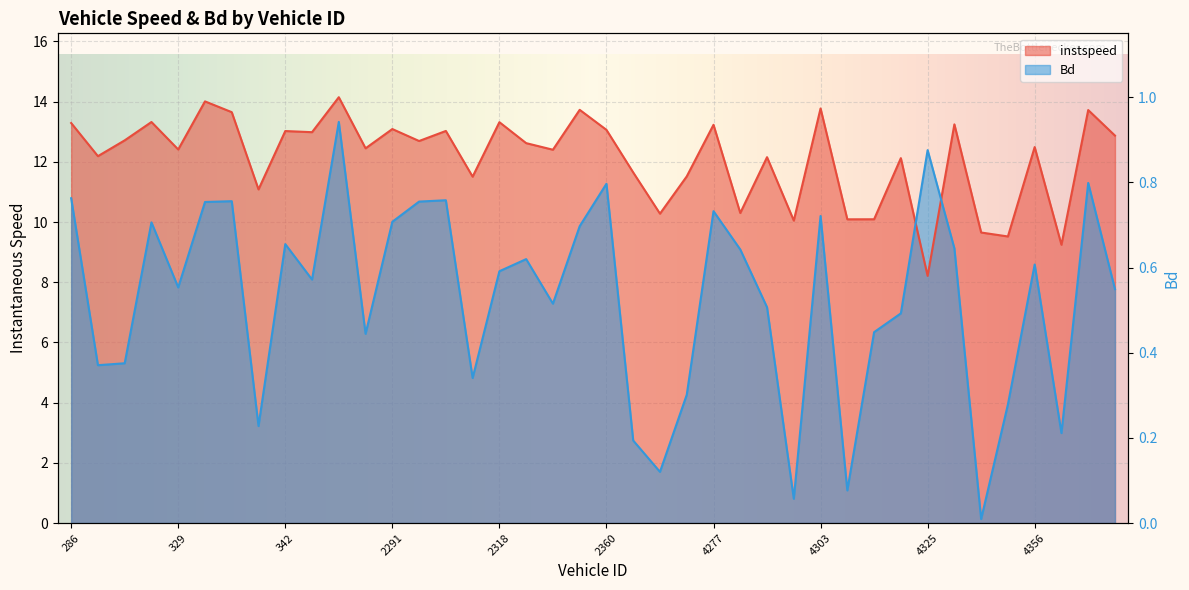

The value of Bd at 2311 is 7.7. True or false?

False